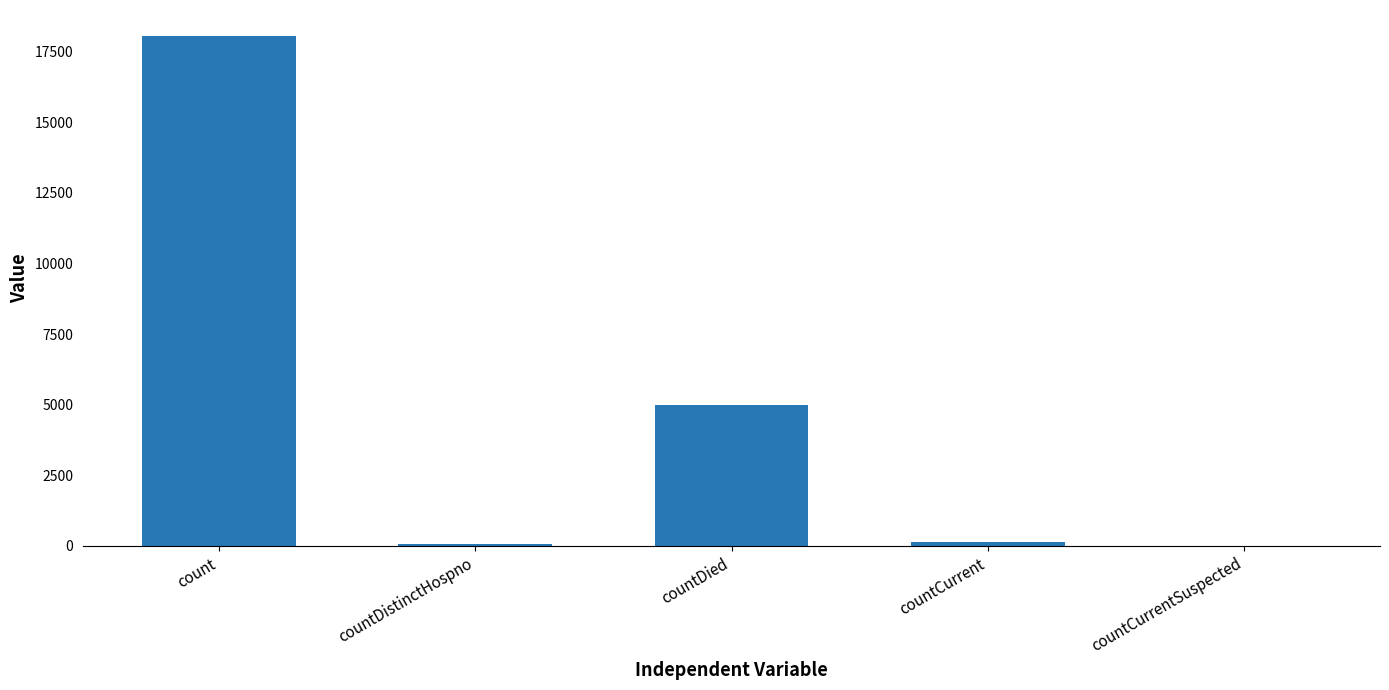

Are the bars horizontal?

No